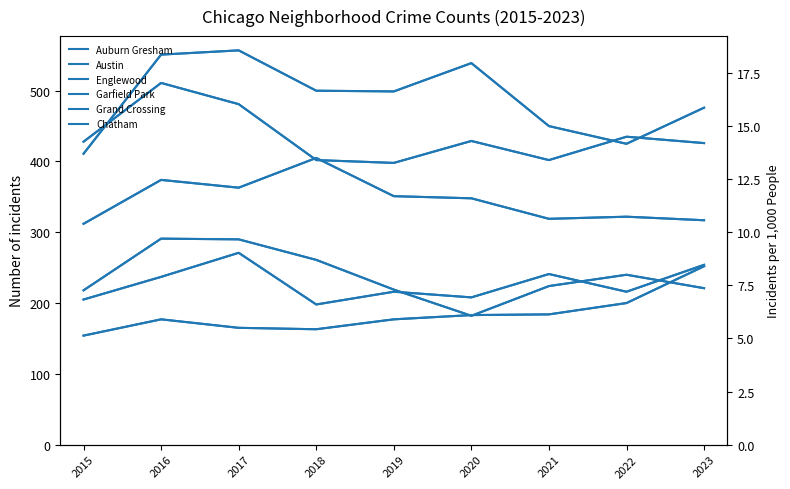

What are all the series names shown in the legend?

Auburn Gresham, Austin, Englewood, Garfield Park, Grand Crossing, Chatham